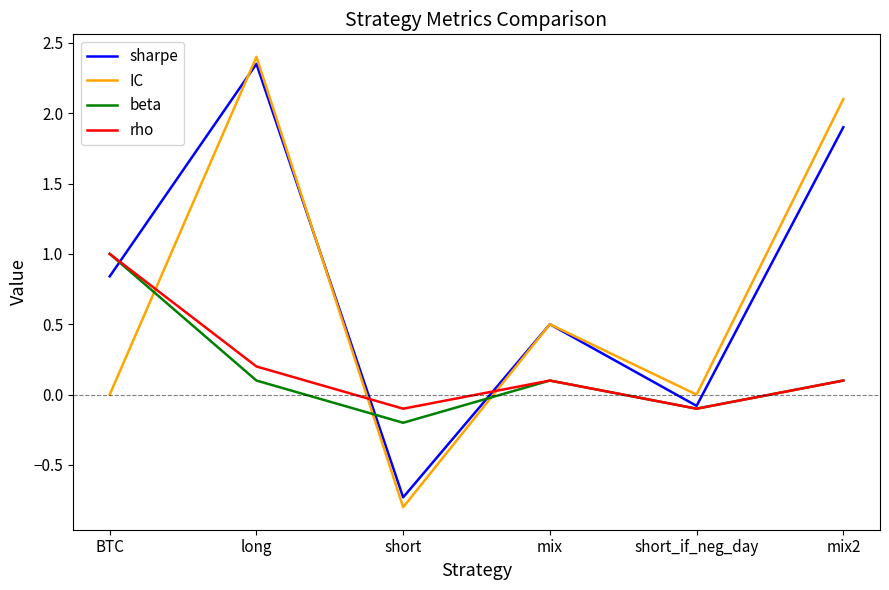

What position from the right is mix?

3